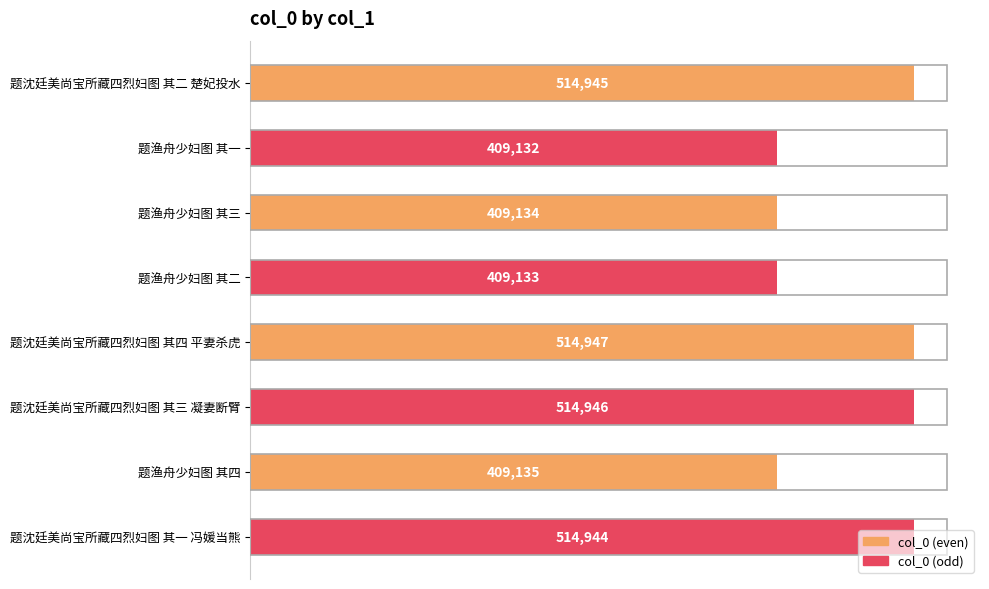

Which has a higher value, 题沈廷美尚宝所藏四烈妇图 其三 凝妻断臂 or 题沈廷美尚宝所藏四烈妇图 其一 冯媛当熊?

题沈廷美尚宝所藏四烈妇图 其三 凝妻断臂